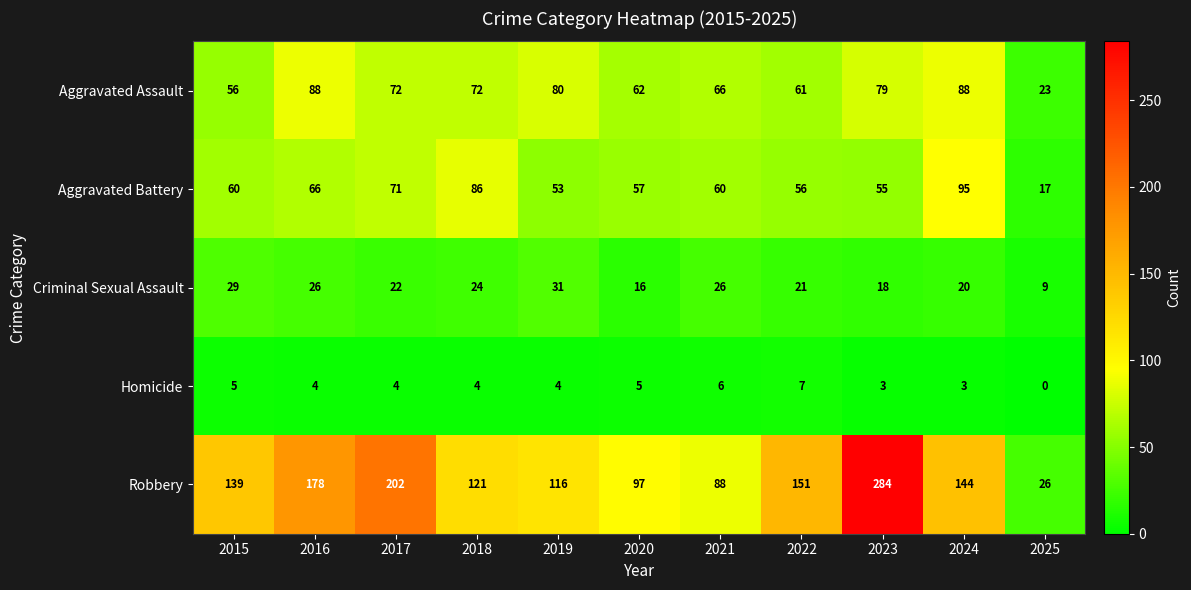

What is the spread (max minus min) of values at 2022?

144